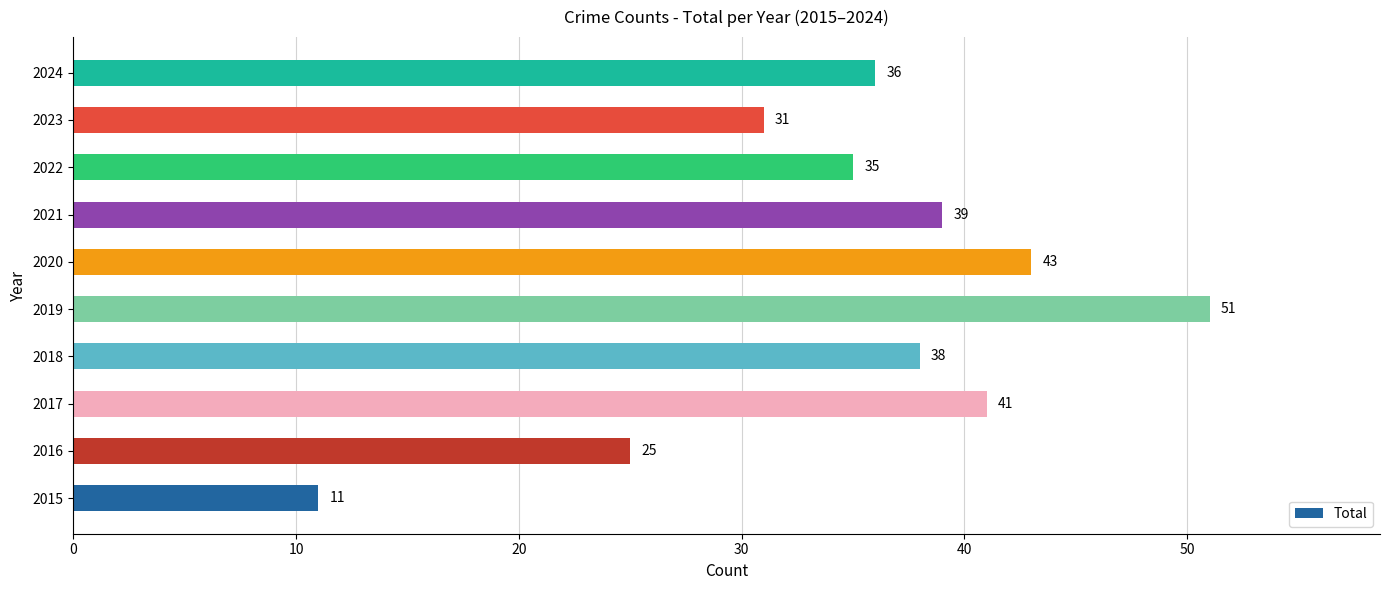

What is the change in value from 2019 to 2024?

-15